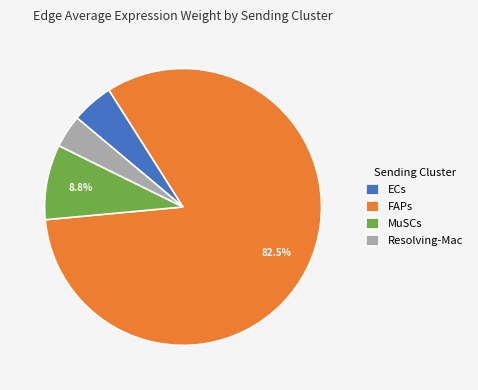

Approximately how many times larger is the value at MuSCs compared to FAPs?

0.1